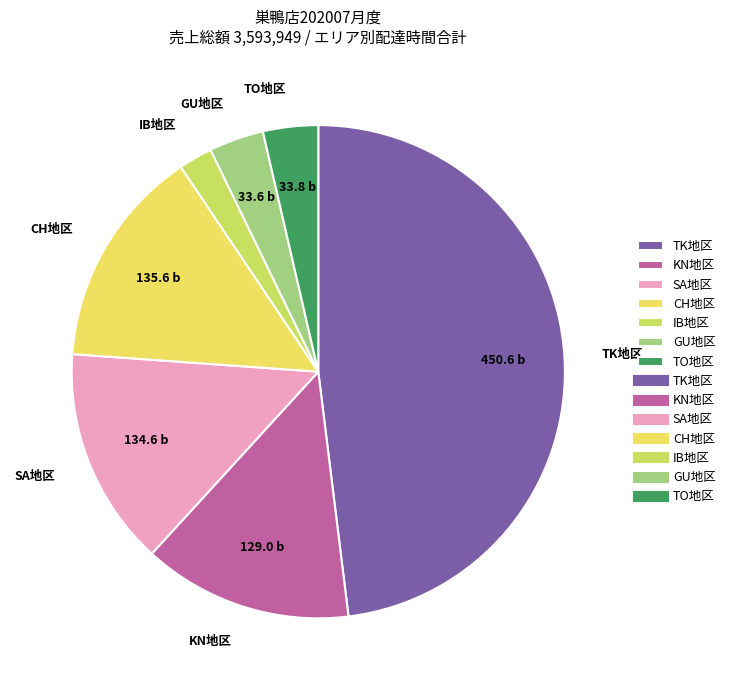

Is there a majority slice in this chart?

No